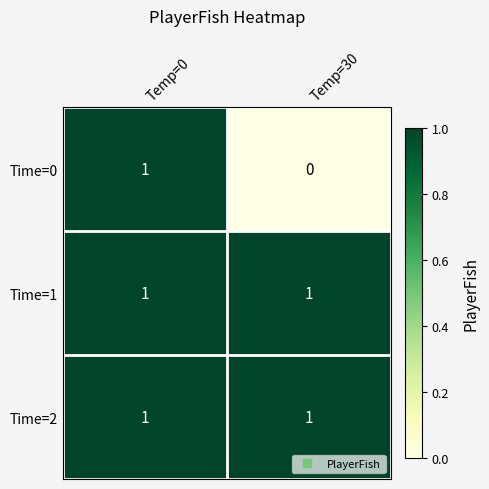

At which category is the sum across all series the highest?

Temp=0